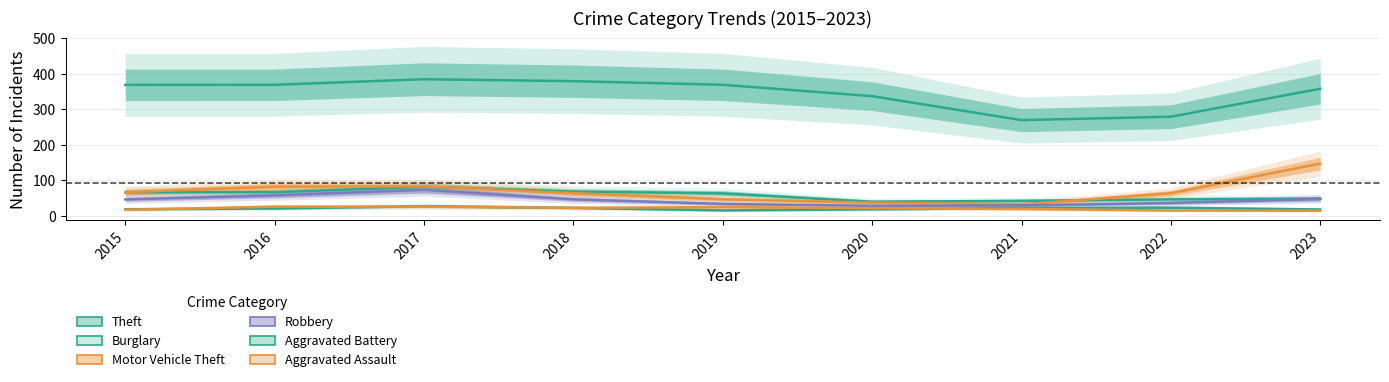

What is the total value across all series at 2021?

416.8